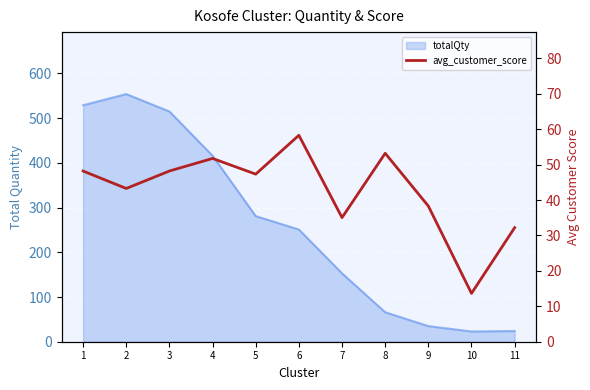

Where is the data nearest to the value 35?

7